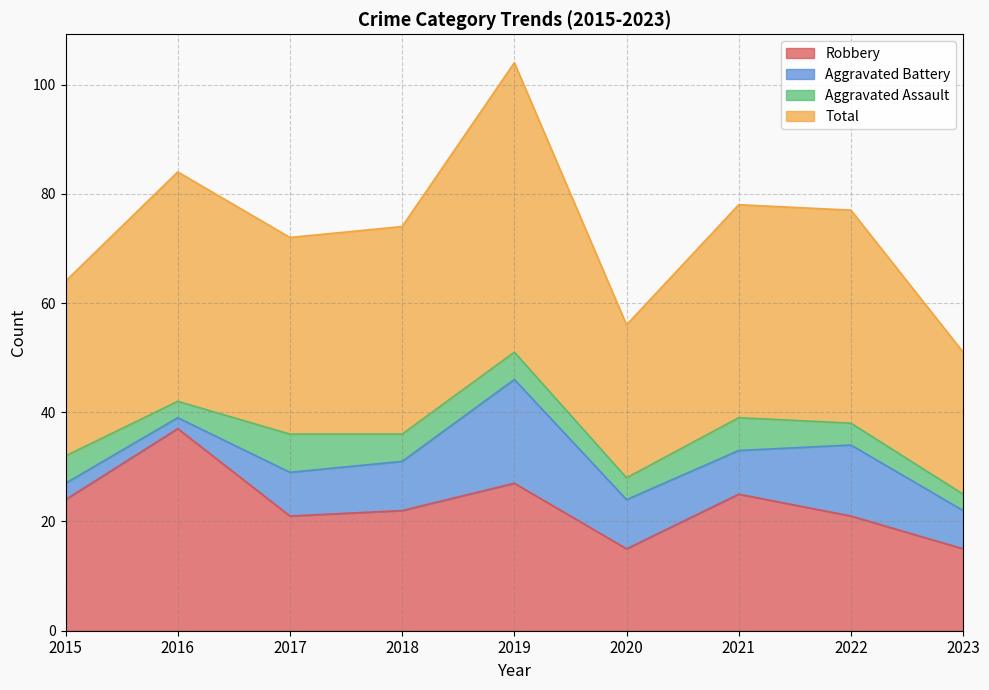

Between 2018 and 2019, which series saw the biggest shift?

Total